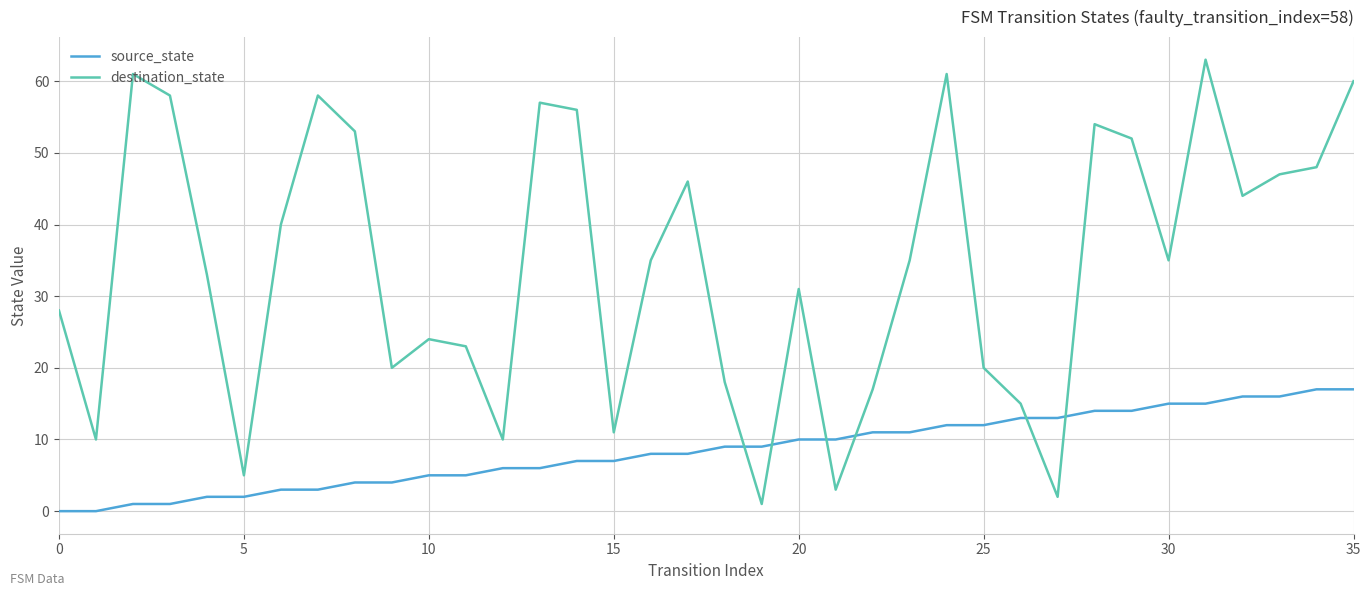

Which series has the widest spread of values?

destination_state